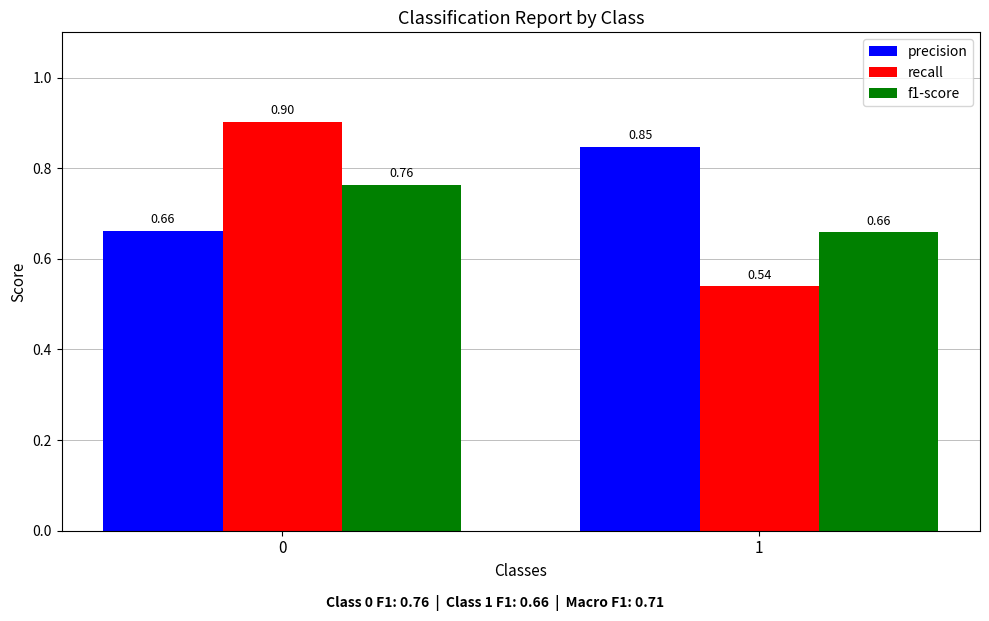

Between 0 and 1, which series saw the biggest shift?

recall